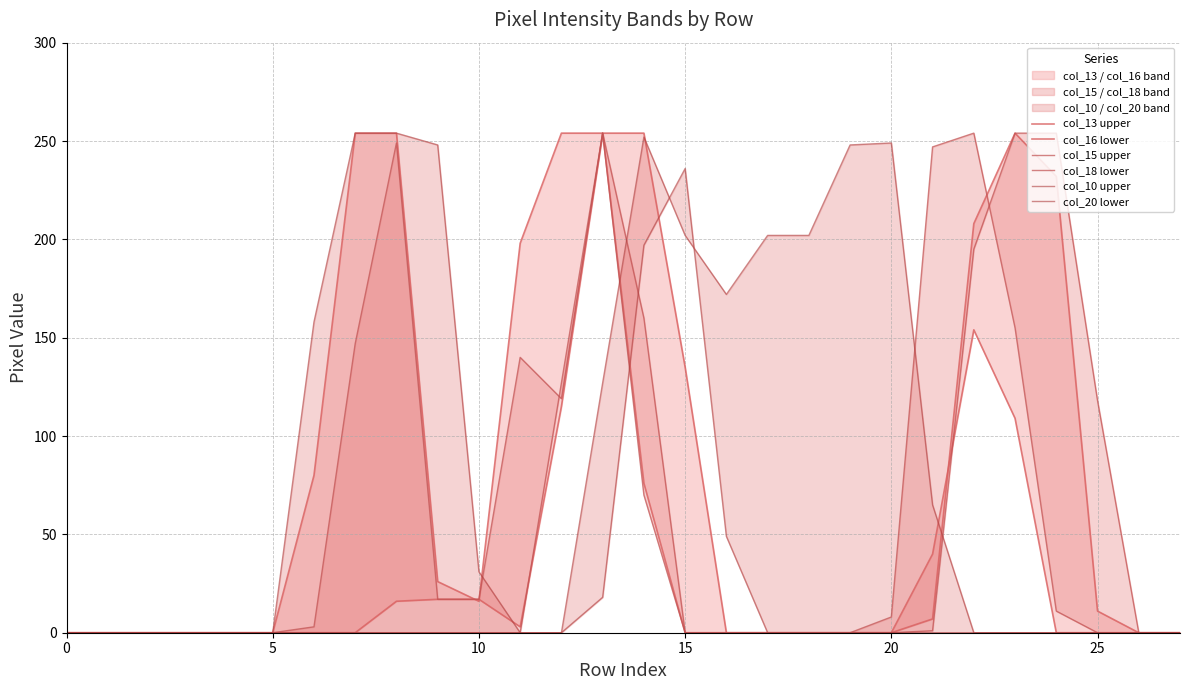

At which category does the chart reach its peak across all series?

7